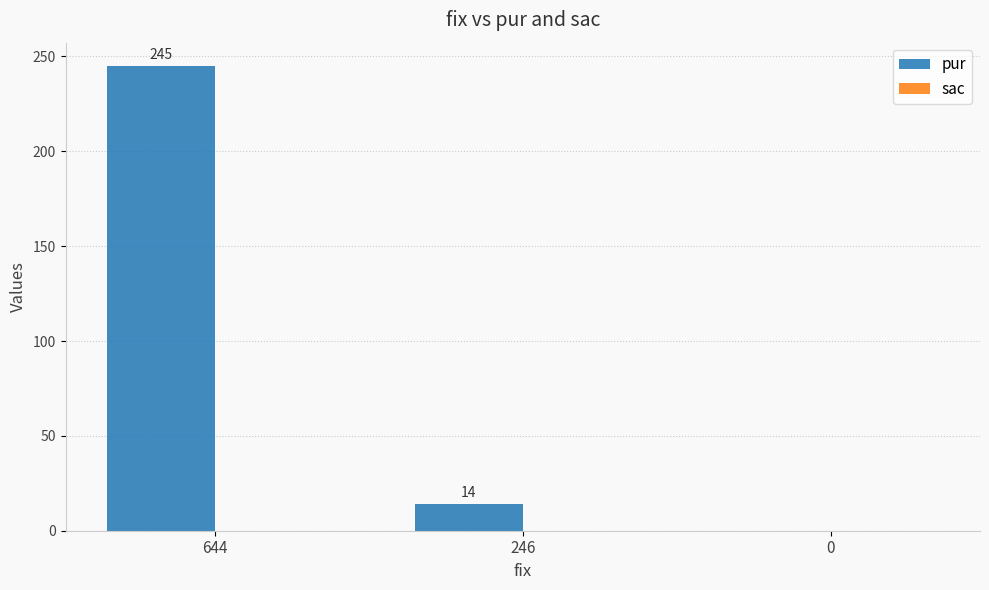

What is the greatest value displayed?

245